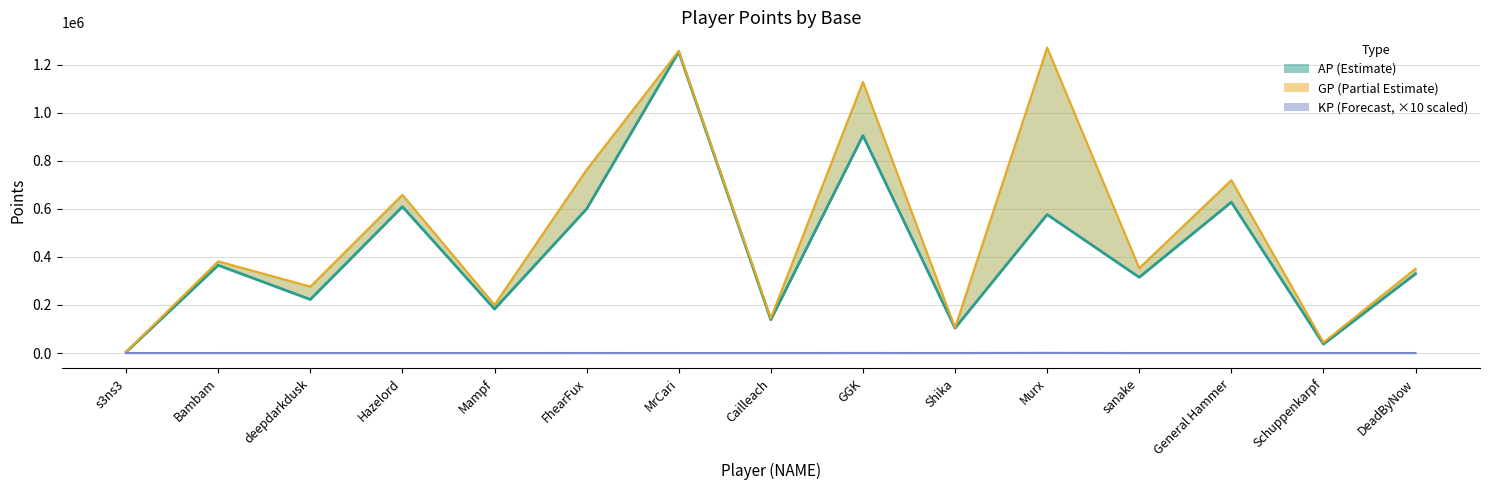

How many values in the KP (Forecast) series are below 21?

7